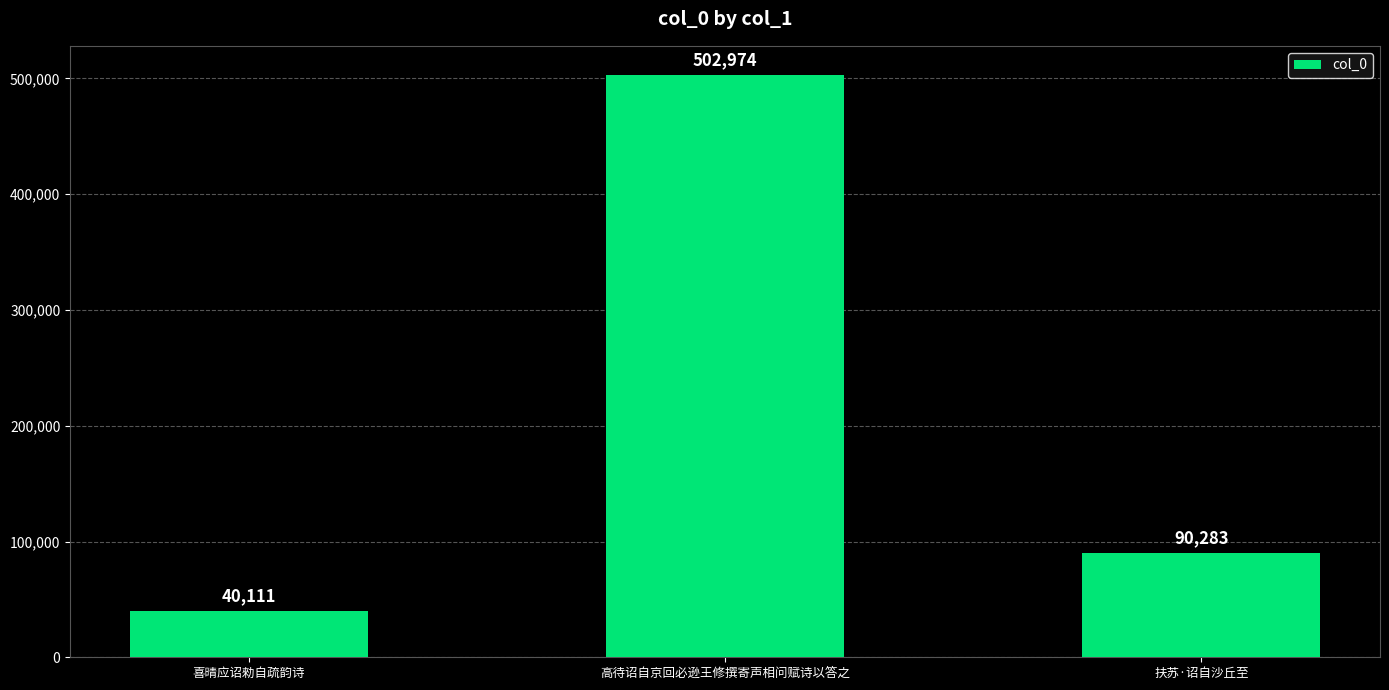

The chart shows a value of 90283 at 扶苏·诏自沙丘至. True or false?

True